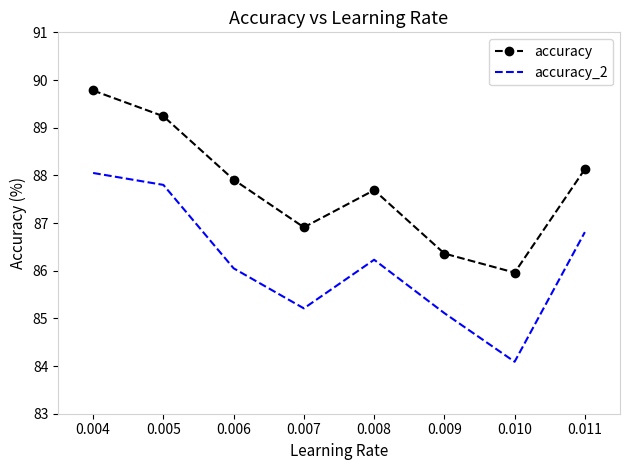

What is the maximum value shown in the chart?

89.8